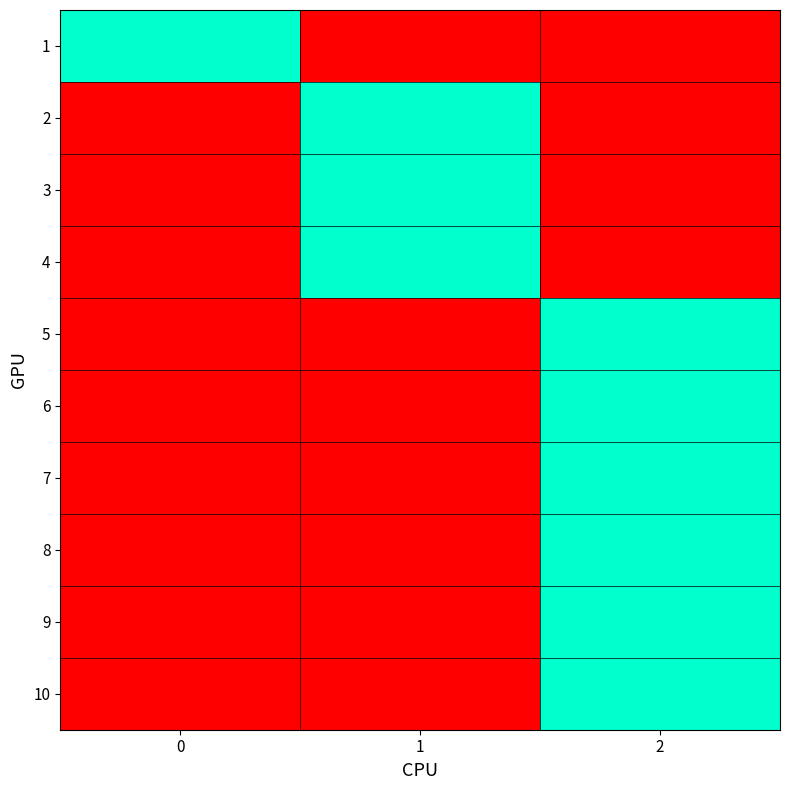

Reading left to right, list all the values displayed in this chart.

1: 0=1	1=0	2=0
2: 0=0	1=1	2=0
3: 0=0	1=1	2=0
4: 0=0	1=1	2=0
5: 0=0	1=0	2=1
6: 0=0	1=0	2=1
7: 0=0	1=0	2=1
8: 0=0	1=0	2=1
9: 0=0	1=0	2=1
10: 0=0	1=0	2=1